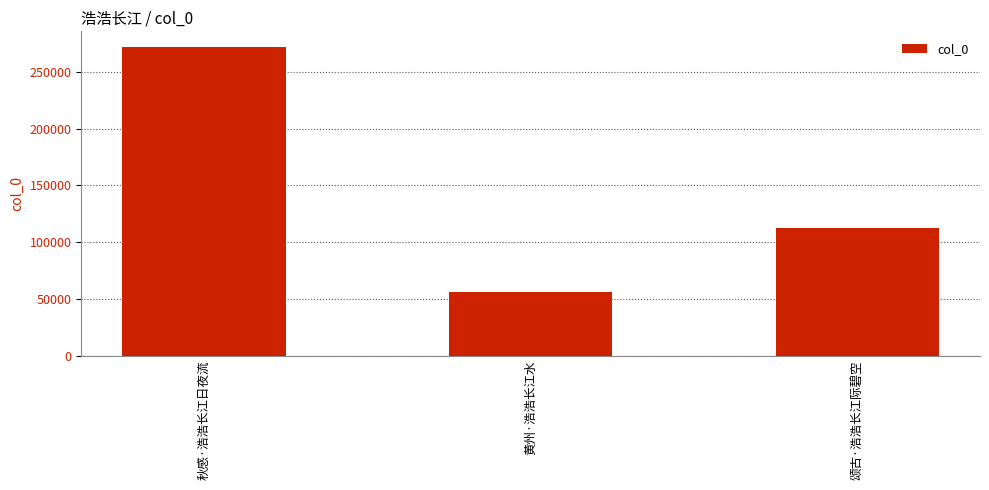

Which category has the lowest value across all series?

黄州·浩浩长江水